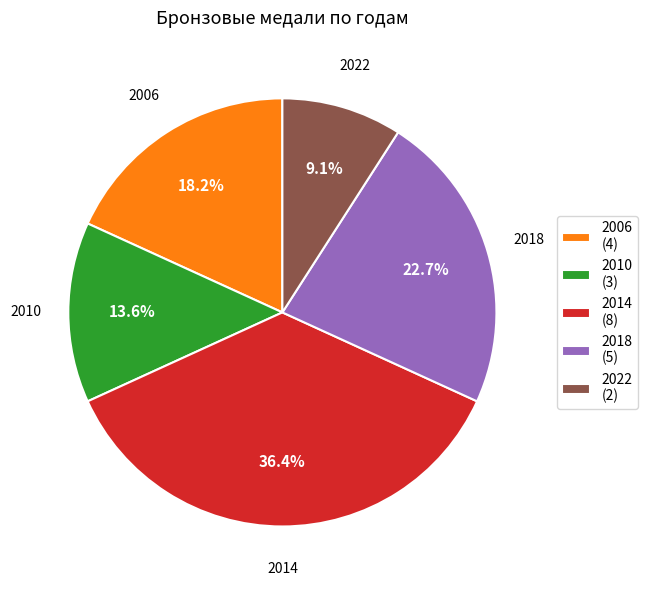

Rank the categories by value from lowest to highest.

2022 (2), 2010 (3), 2006 (4), 2018 (5), 2014 (8)